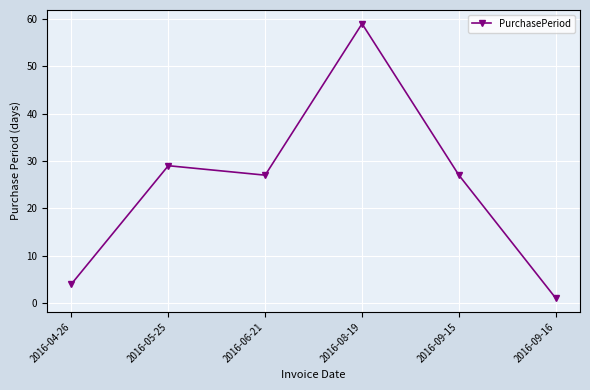

What is the value of the 5th point from the left?

27